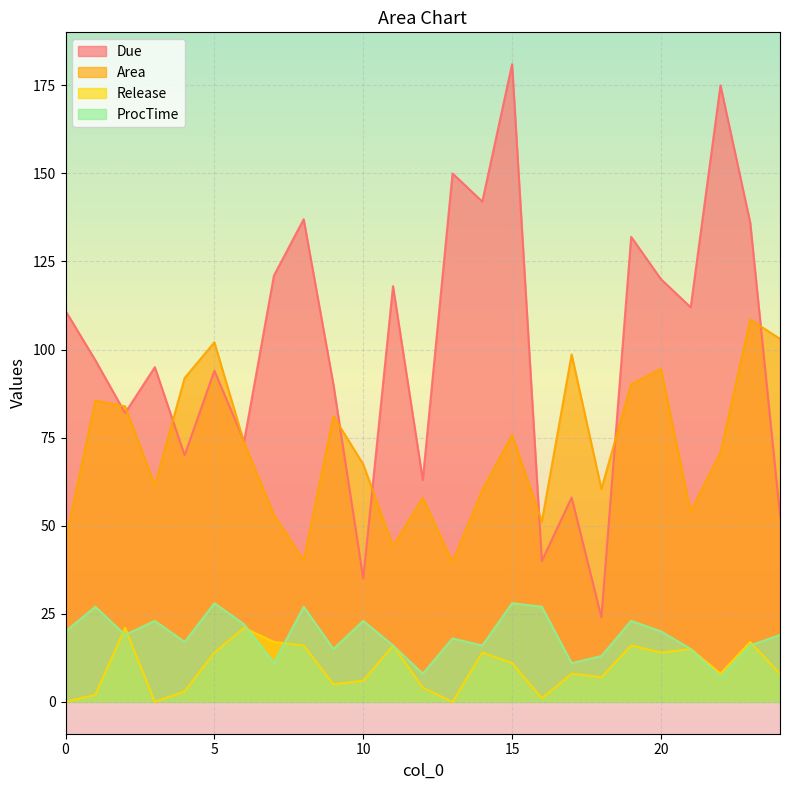

True or false: ProcTime and Due cross at least once.

False